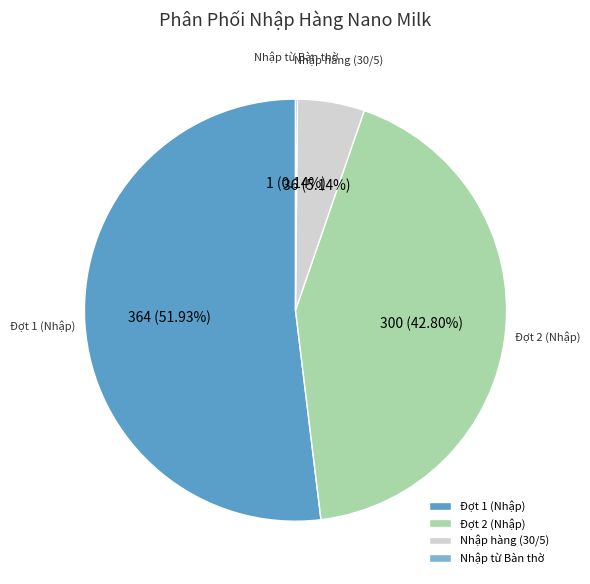

To the nearest percent, what percentage of the pie is Đợt 2 (Nhập)?

43%